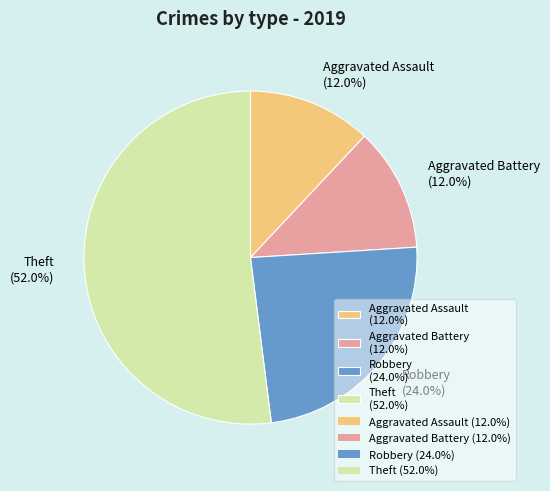

Which slice represents more than half of the pie?

Theft